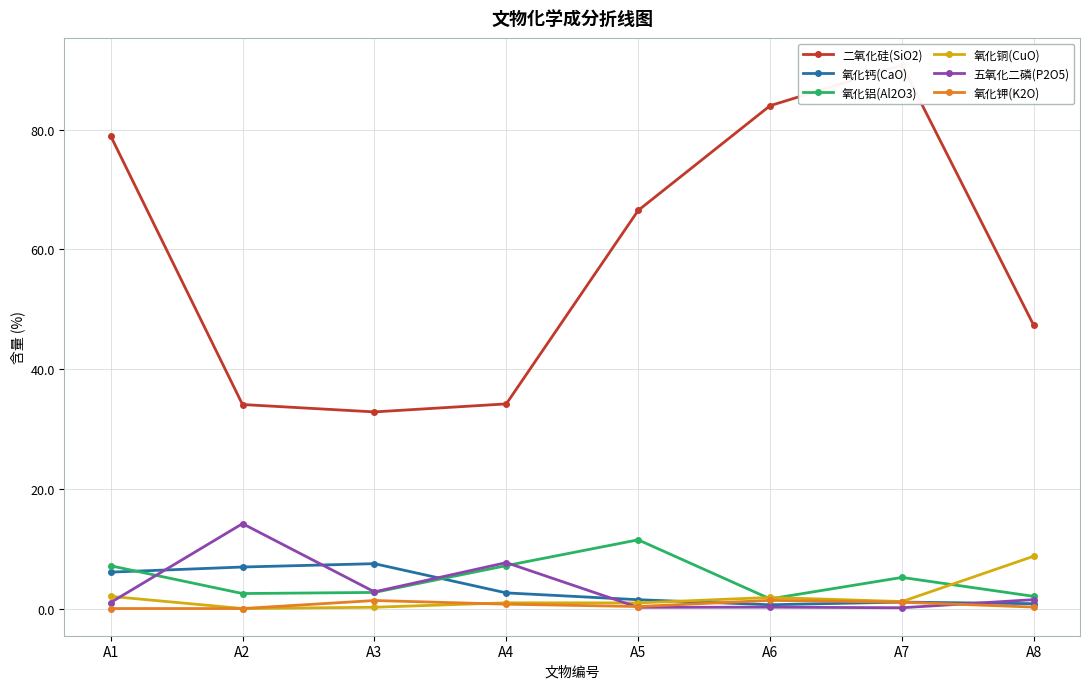

What is the difference between the second highest and second lowest values in the 五氧化二磷(P2O5) series?

7.5